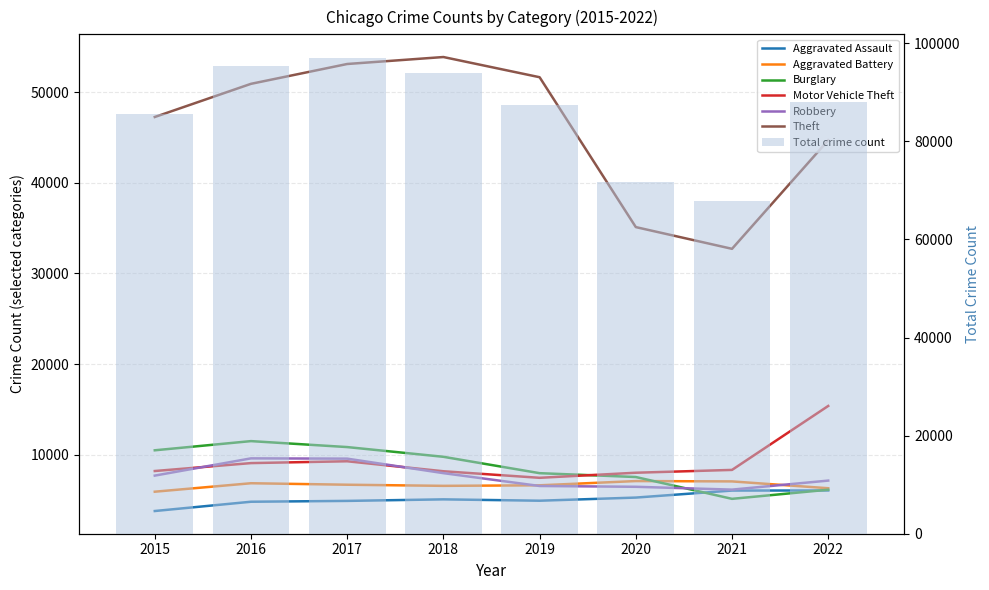

Reading left to right, extract all data points from this chart.

Aggravated Assault: 3775	4800	4892	5063	4913	5259	6034	6043
Aggravated Battery: 5907	6842	6678	6554	6613	7082	7044	6291
Burglary: 10478	11492	10834	9760	7953	7528	5119	6127
Motor Vehicle Theft: 8190	9065	9267	8165	7441	8002	8313	15373
Robbery: 7684	9588	9557	7956	6539	6450	6137	7134
Theft: 47269	50931	53120	53889	51660	35116	32718	44703